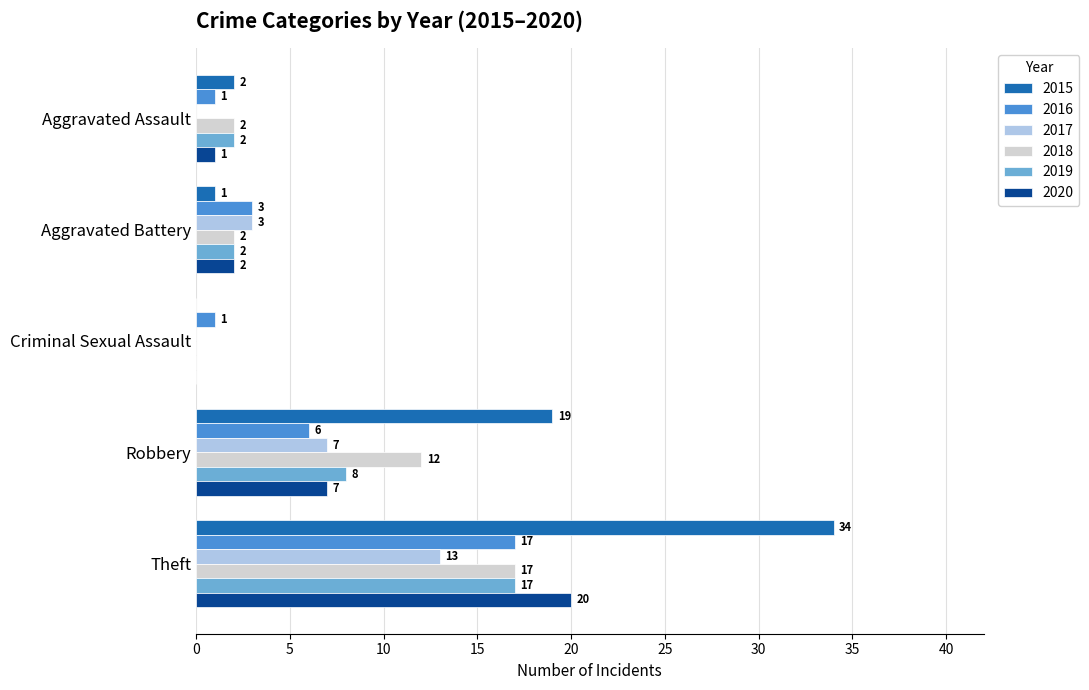

Which series changed the most between Aggravated Battery and Theft?

2015